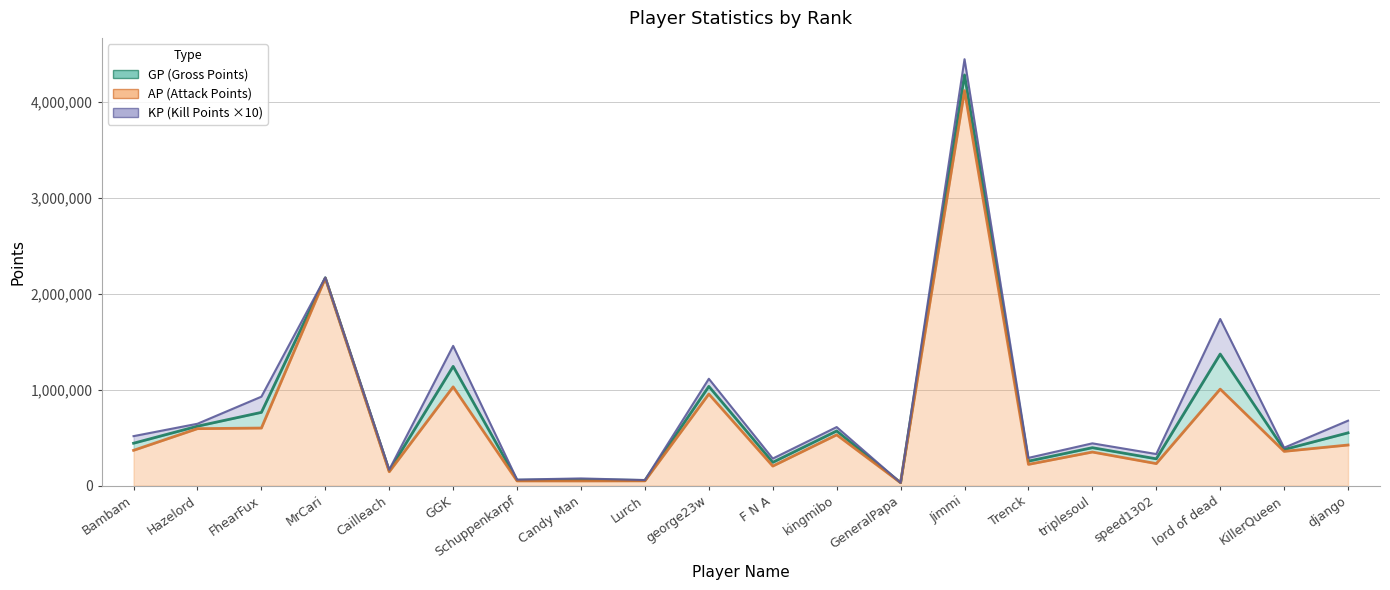

Does the chart have visible grid lines?

Yes